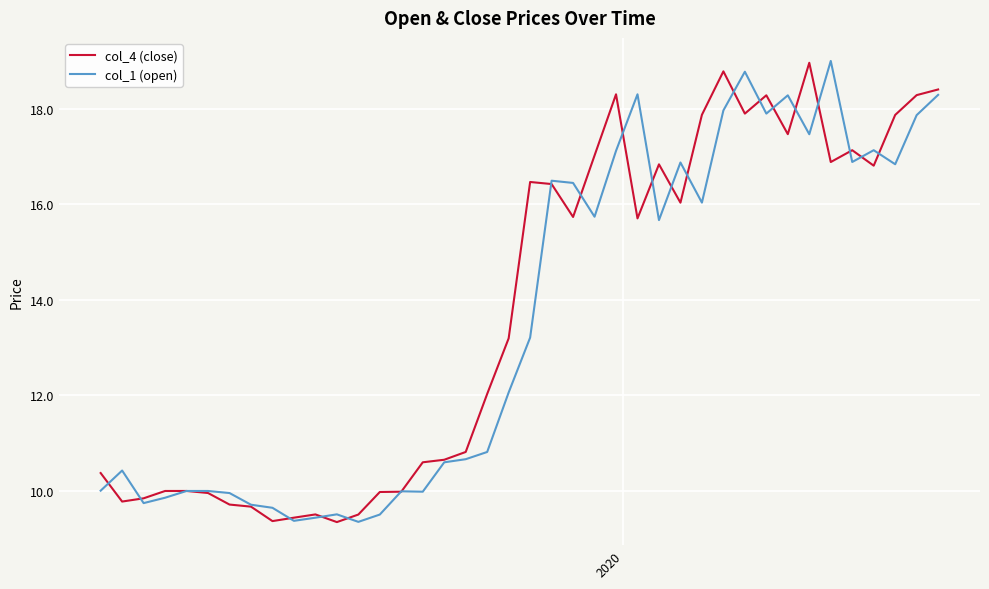

What is the maximum value for col_1 (open)?

19.0